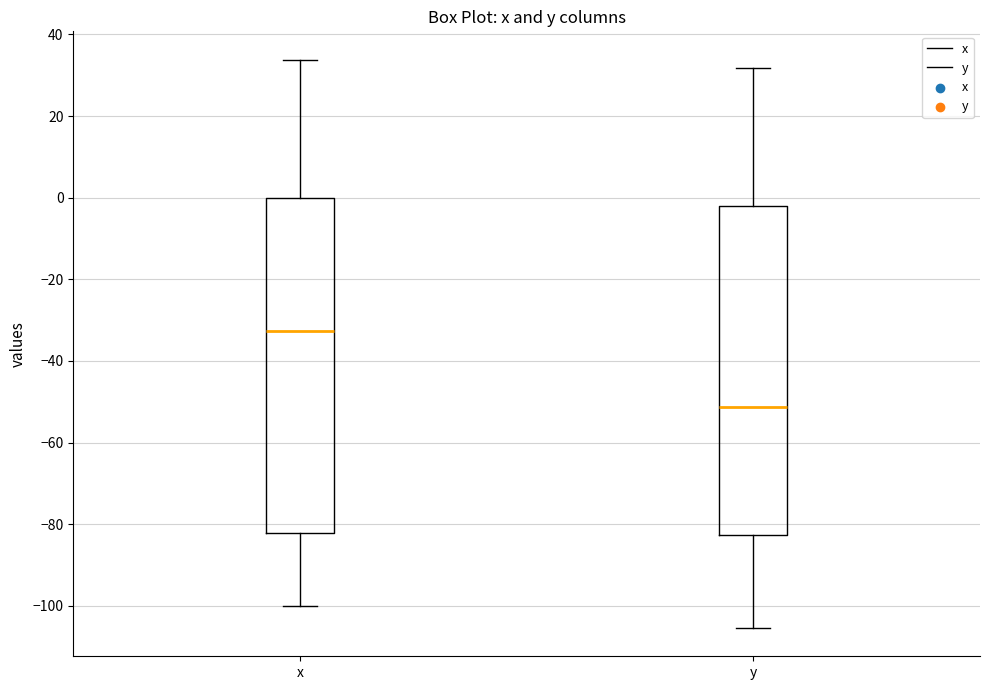

Which box has the lowest median line?

y